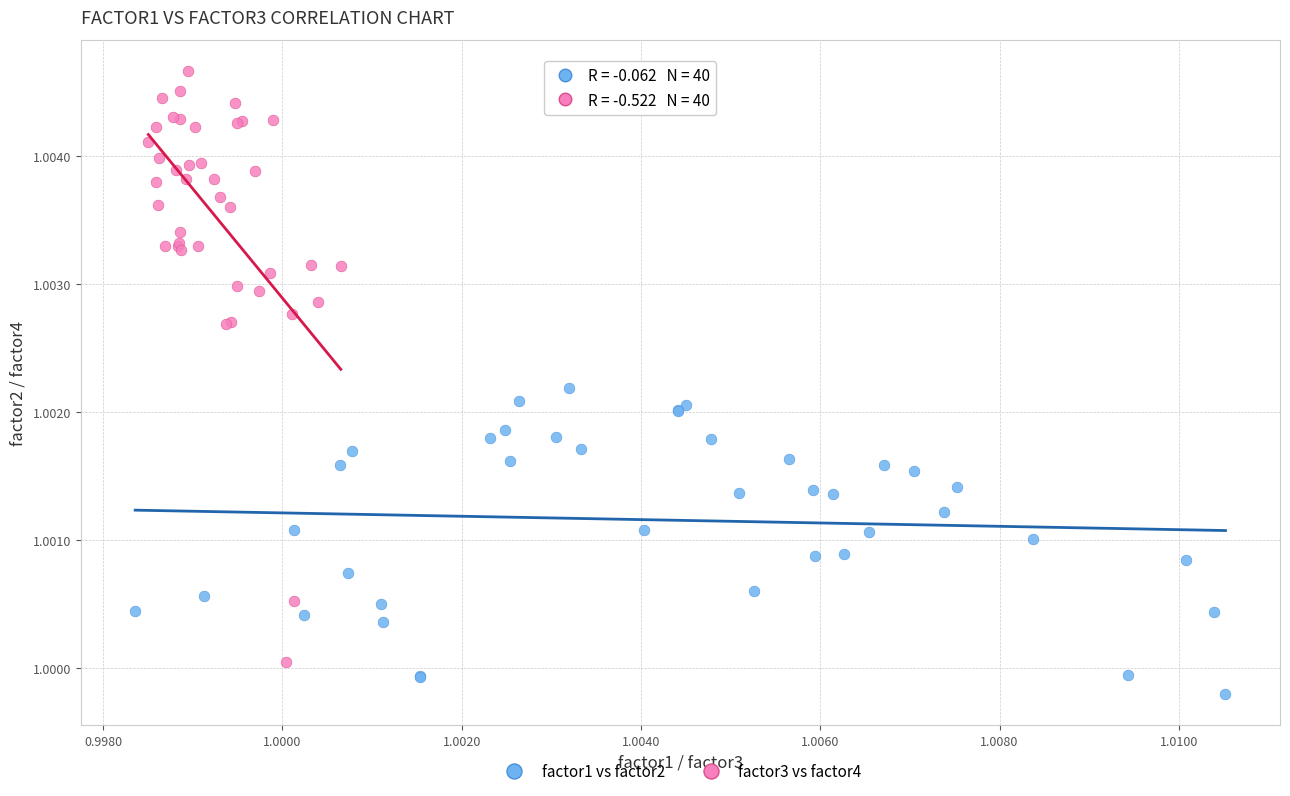

Which series reaches the minimum Y coordinate?

factor1 vs factor2